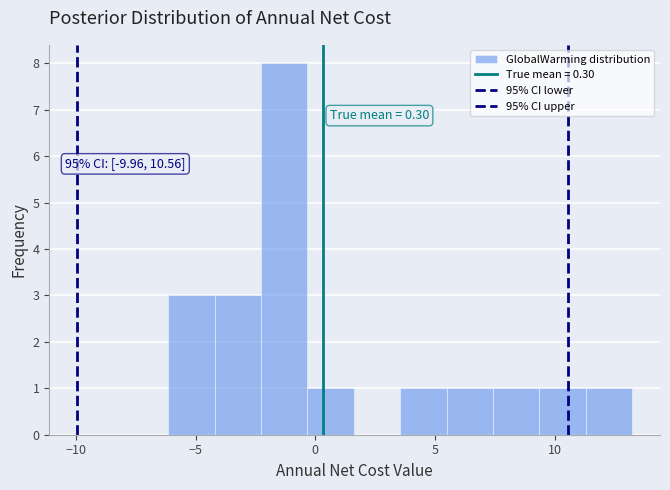

Around what value on the x-axis is the tallest bar? Give the approximate position of its centre, as read against the axis.

-1.5